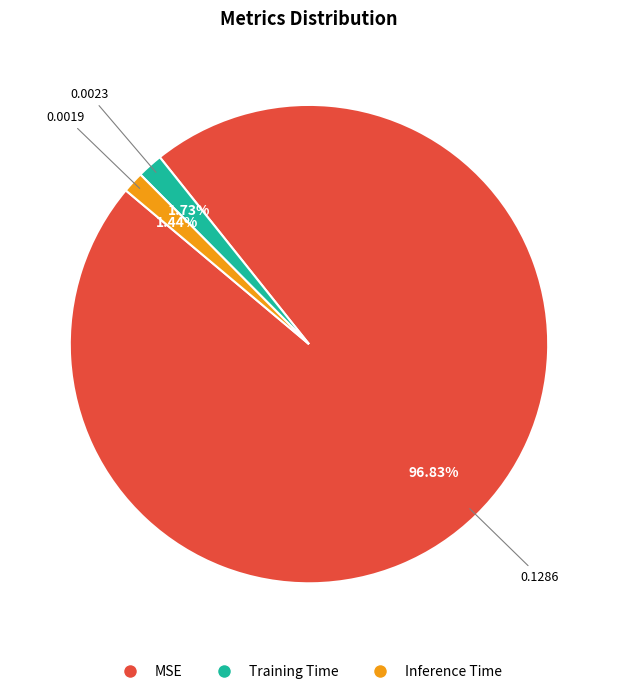

To the nearest percent, what is the combined percentage of MSE and Training Time?

99%